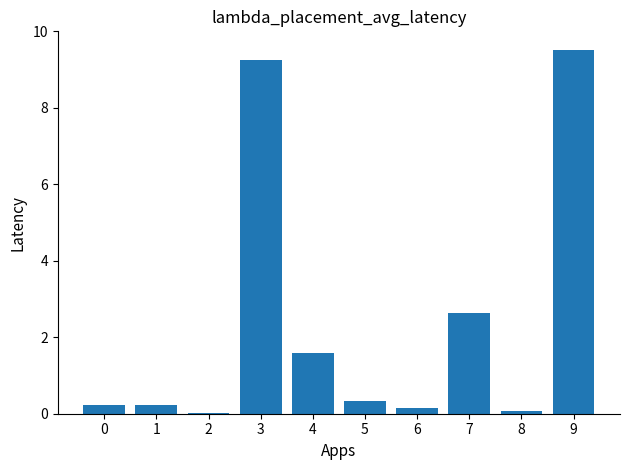

What is the sum of the values at 0 and 5?

0.6